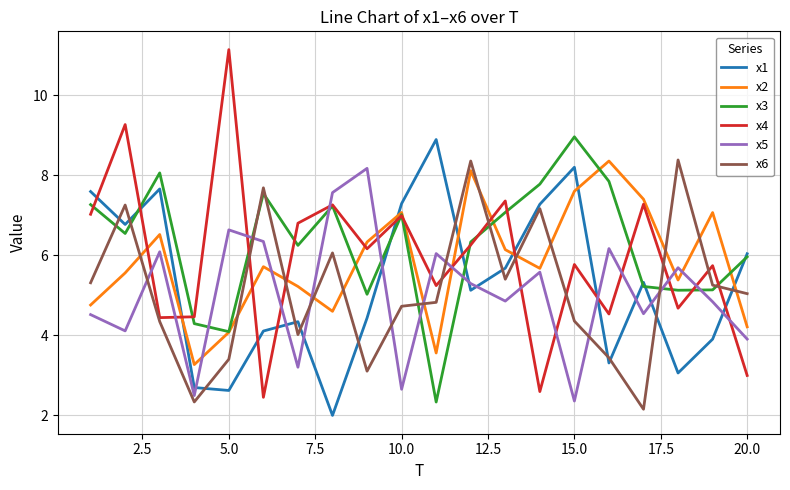

Which series has the largest range (max minus min)?

x4